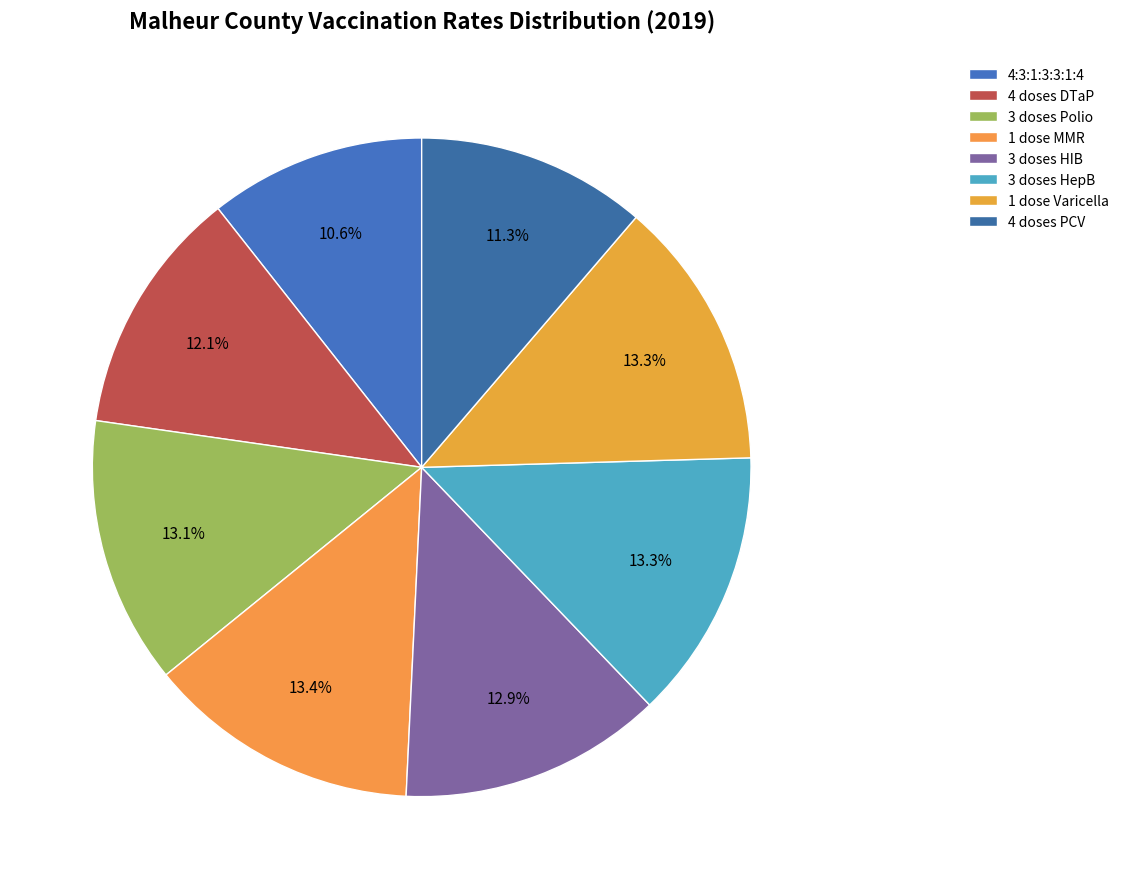

To the nearest percent, what is the difference between the largest and smallest slice percentages?

3%